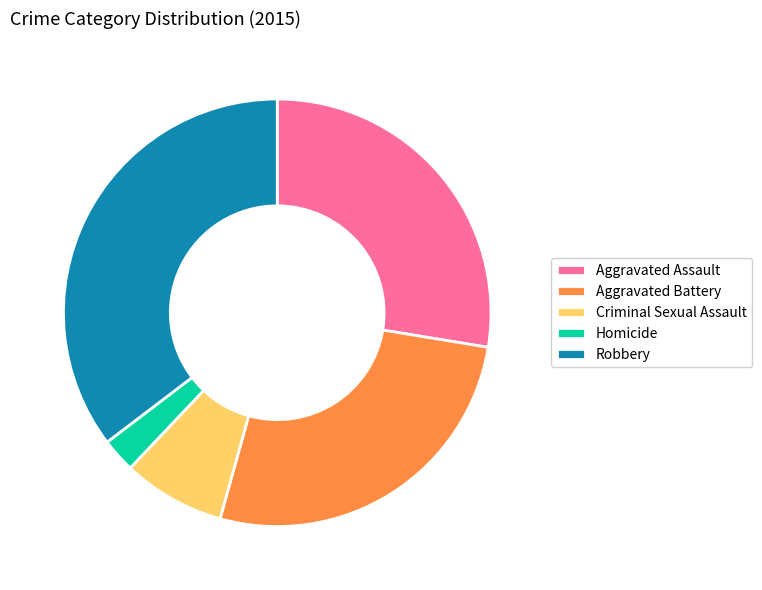

Is Aggravated Assault the majority of the pie?

No